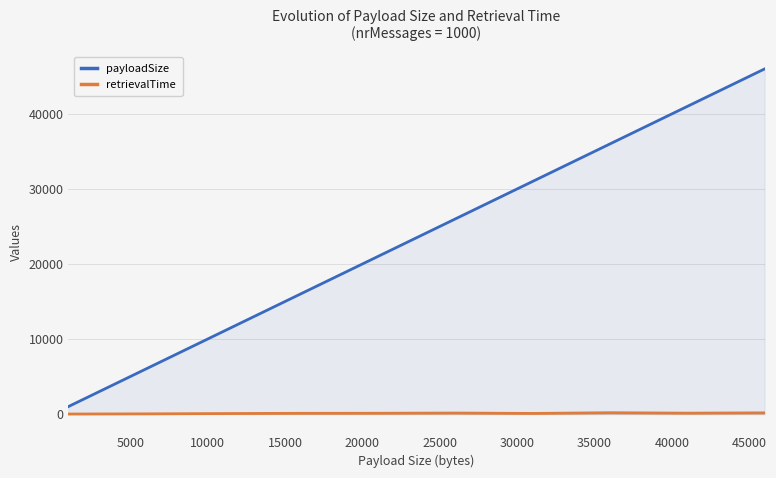

Rank the series by their average value, from lowest to highest.

retrievalTime, payloadSize